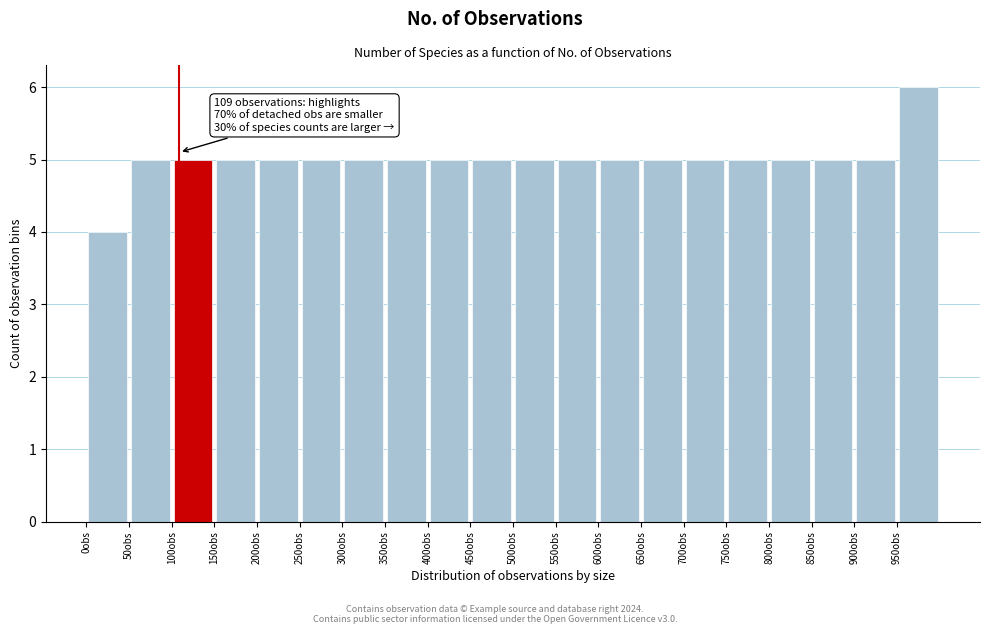

Over which range of the x-axis is the bar tallest?

950 to 1000